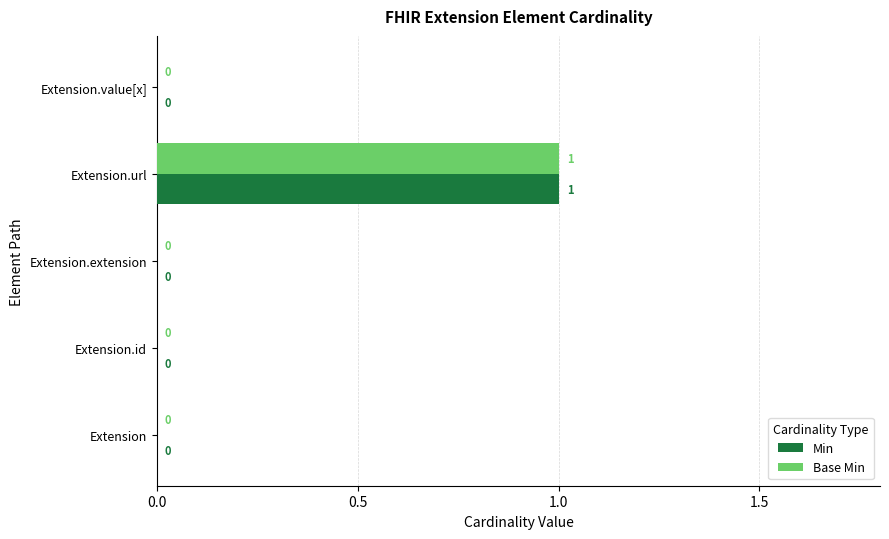

At which label does Base Min reach its peak?

Extension.url